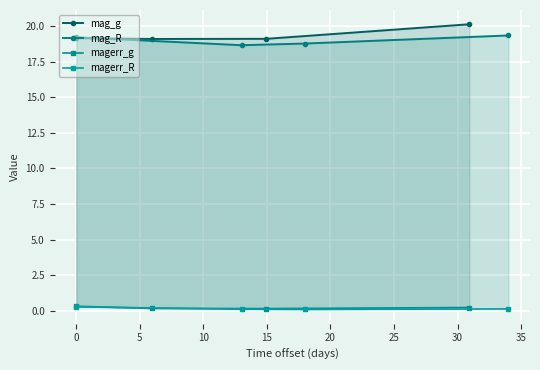

What are all the series names shown in the legend?

mag_g, mag_R, magerr_g, magerr_R